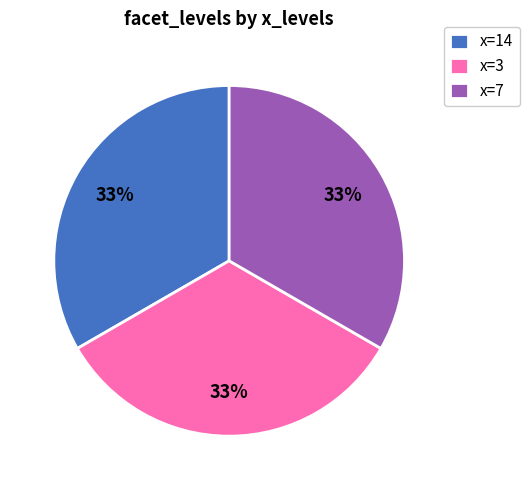

Combined, do x=14 and x=7 account for over 50%?

Yes